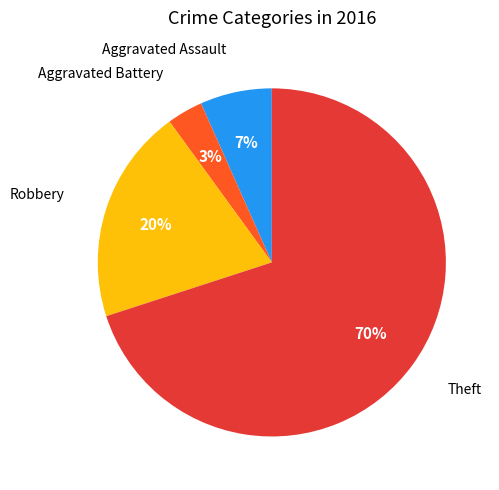

To the nearest percent, what is the average slice percentage?

25%